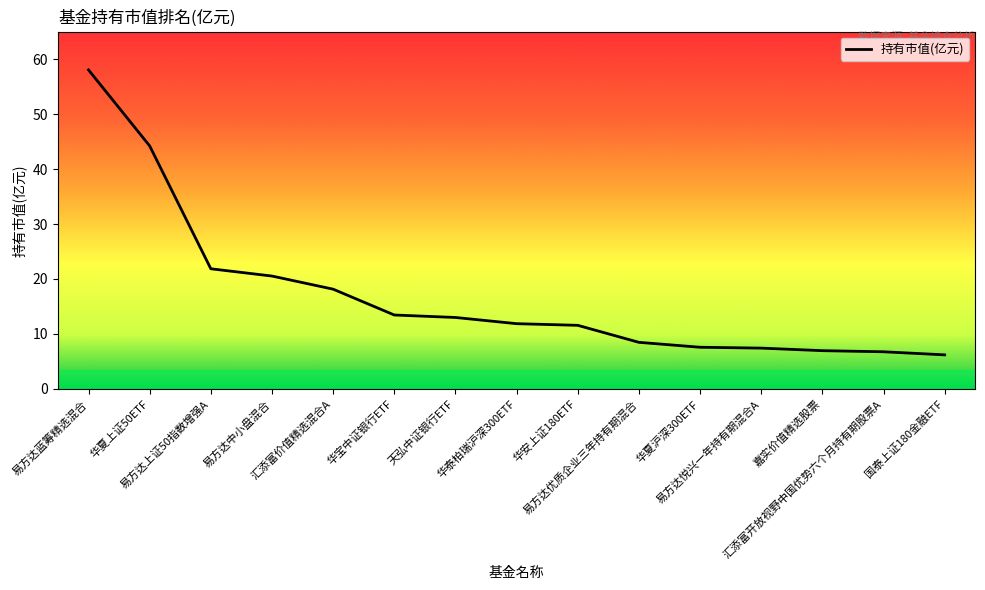

What is the difference between the maximum and minimum values?

51.8